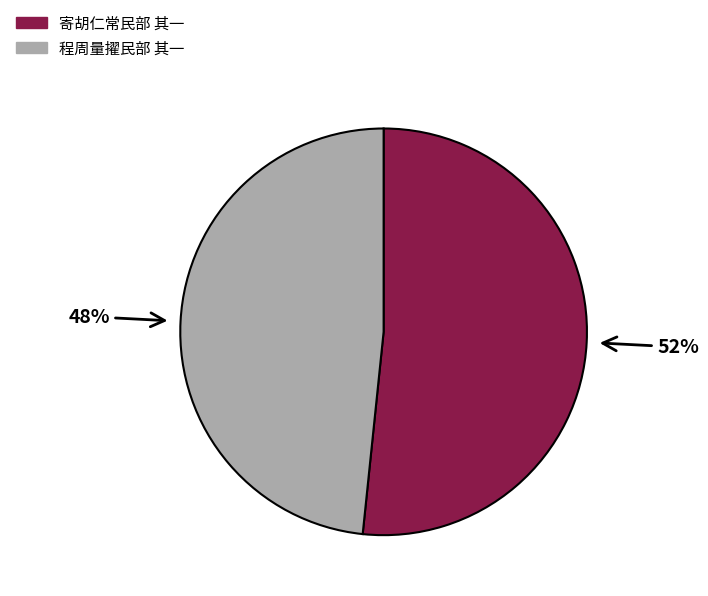

Which category has the biggest portion of the pie?

寄胡仁常民部 其一